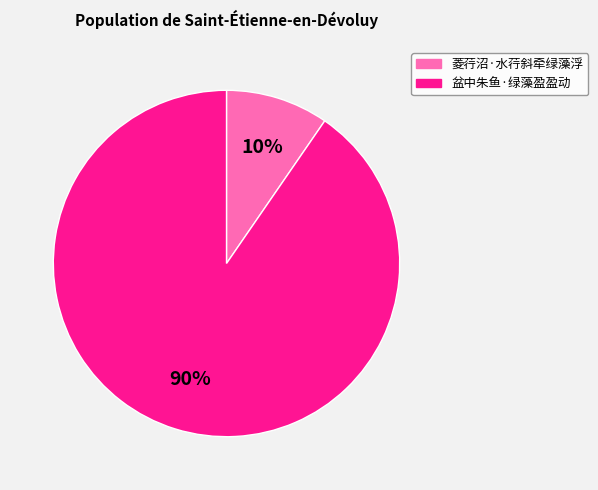

Is it true that 菱荇沼·水荇斜牵绿藻浮 is 10% of the pie?

True